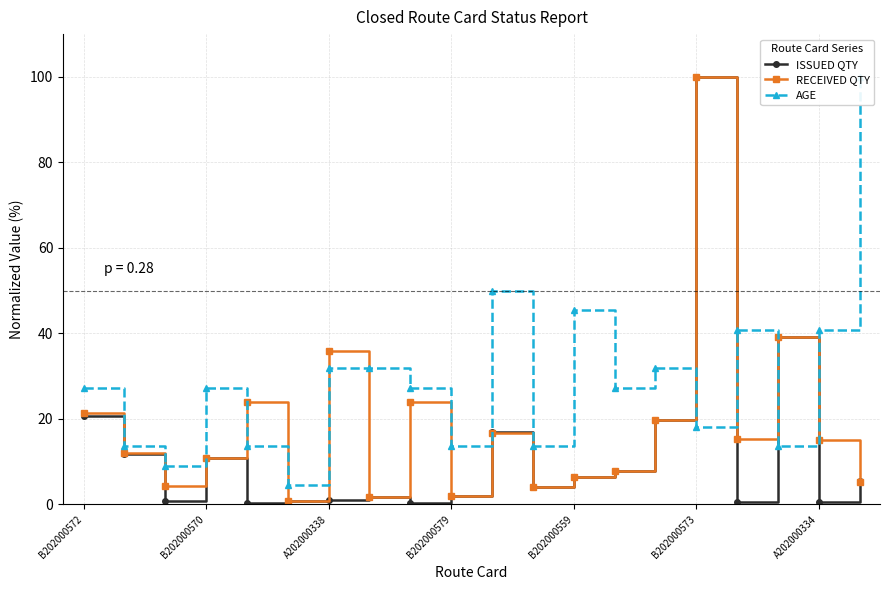

Rank the series by their maximum value, from lowest to highest.

ISSUED QTY, RECEIVED QTY, AGE